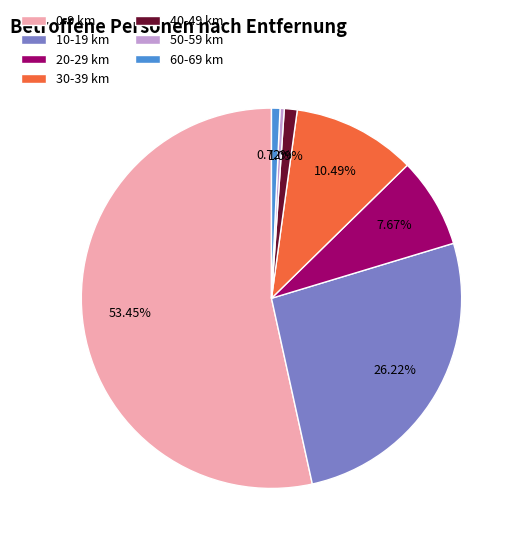

Approximately how many times larger is the value at 20-29 km compared to 30-39 km?

0.7